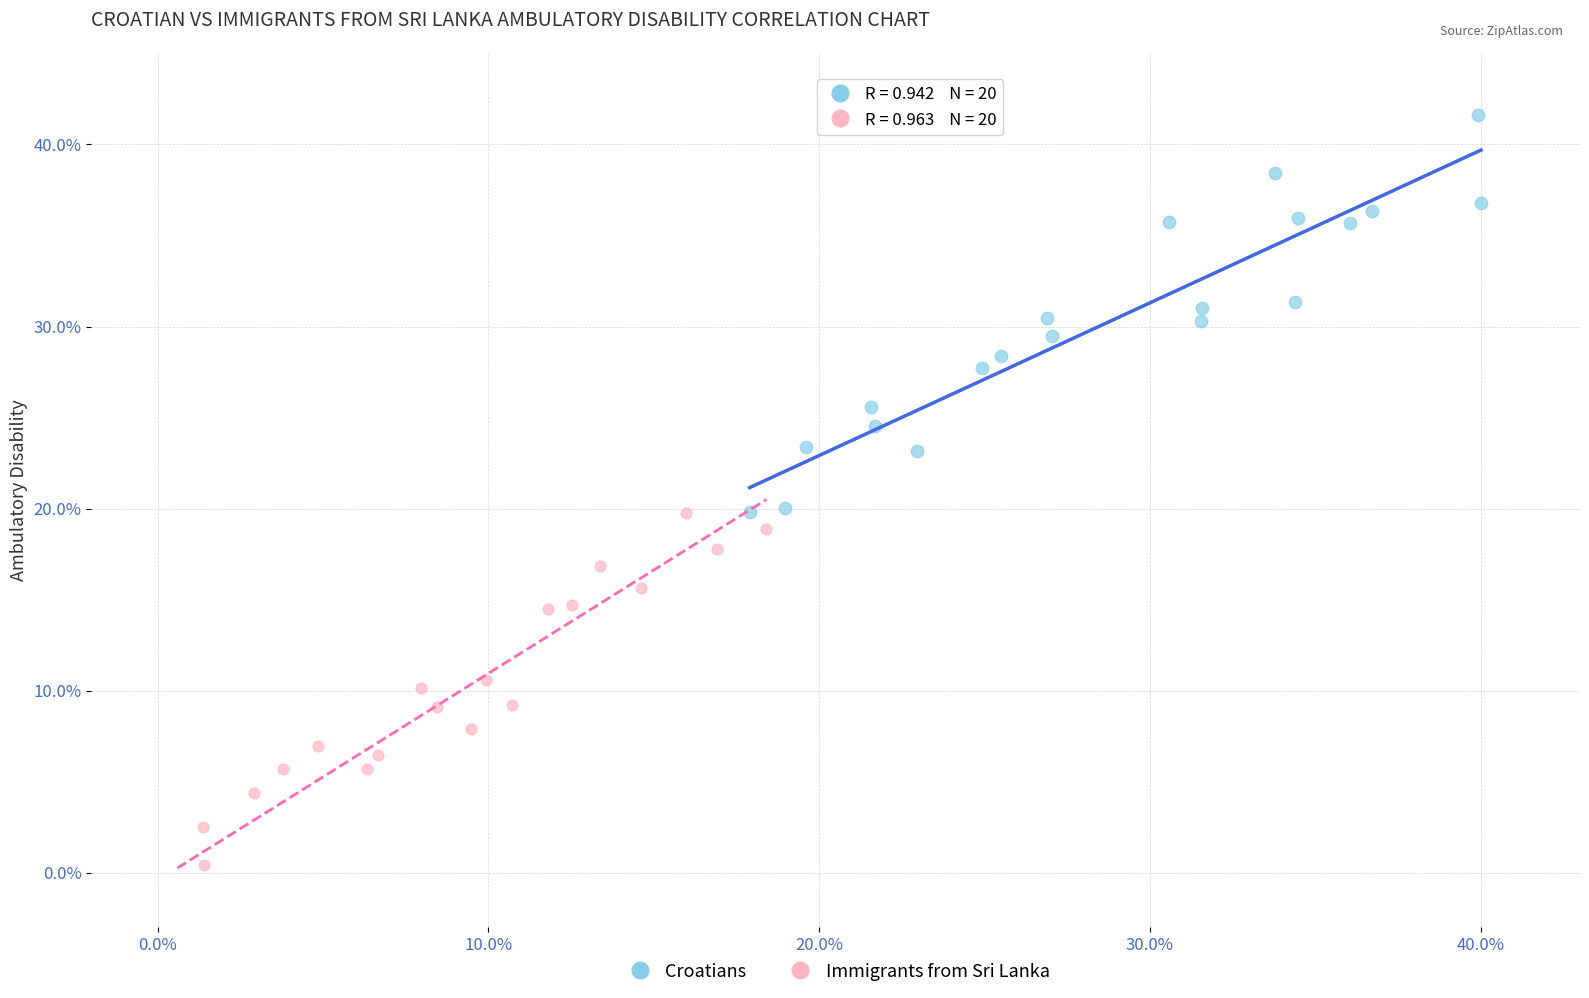

What are all the series names shown in the legend?

Croatians, Immigrants from Sri Lanka